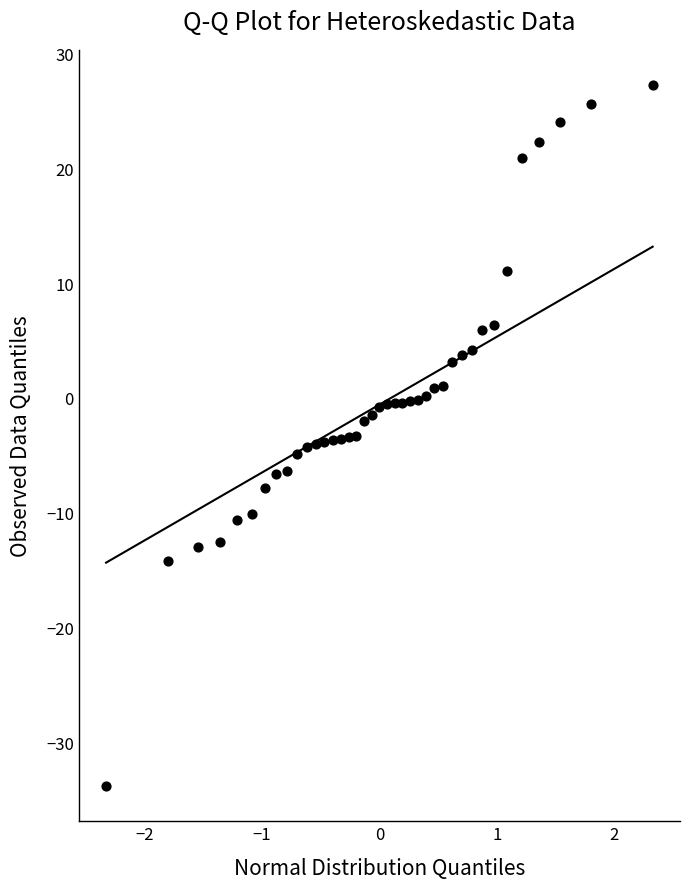

What is the range of X values (max minus min)?

4.7